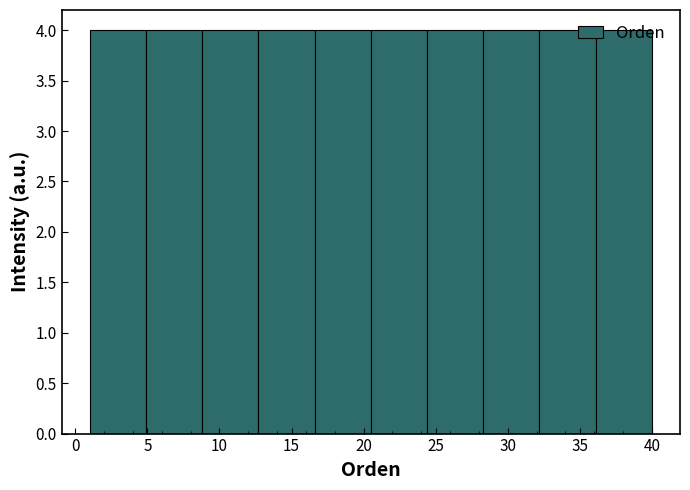

Reading left to right, transcribe this chart: for each bar, give the range it covers on the x-axis and its height. Neither the bar edges nor the heights are printed on the chart, so give them approximately, as read against the axes.

1.0 to 4.9: 4
4.9 to 8.8: 4
8.8 to 12.7: 4
12.7 to 16.6: 4
16.6 to 20.5: 4
20.5 to 24.4: 4
24.4 to 28.3: 4
28.3 to 32.2: 4
32.2 to 36.1: 4
36.1 to 40.0: 4